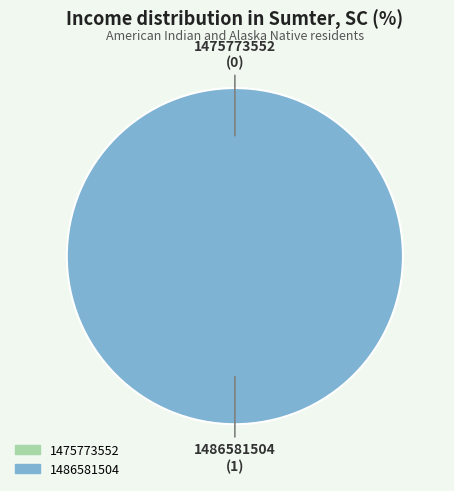

Count the number of slices in the pie.

2